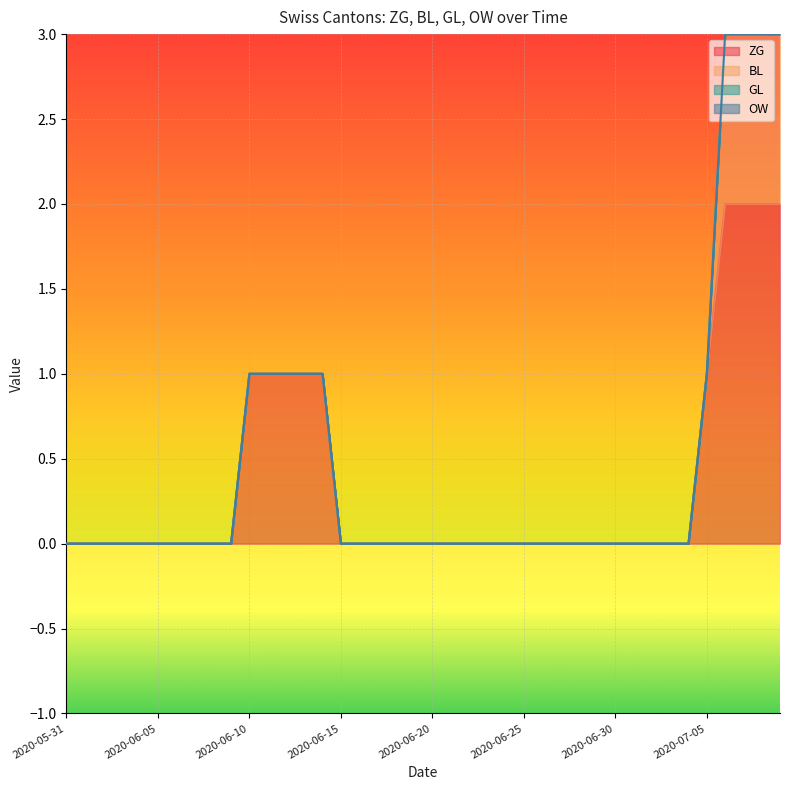

True or false: OW has a value of 0 at 2020-06-18.

True